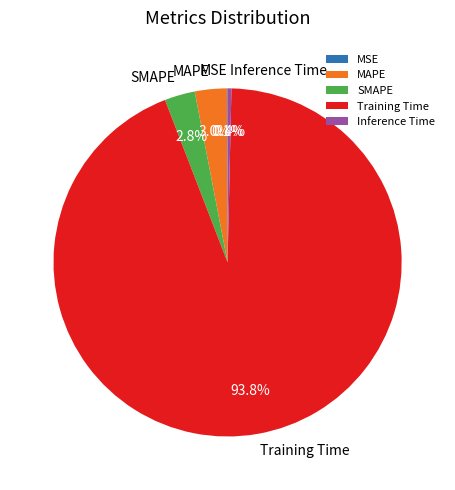

Which slice is the largest?

Training Time